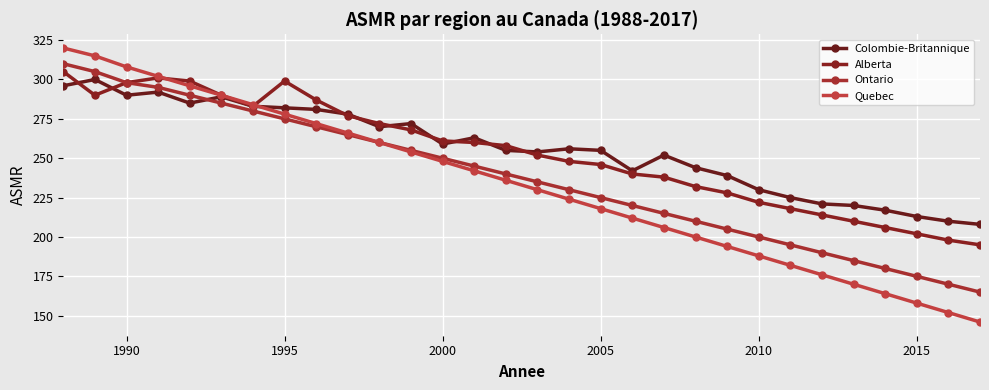

True or false: Alberta has more than 1 points higher than both neighbors.

True